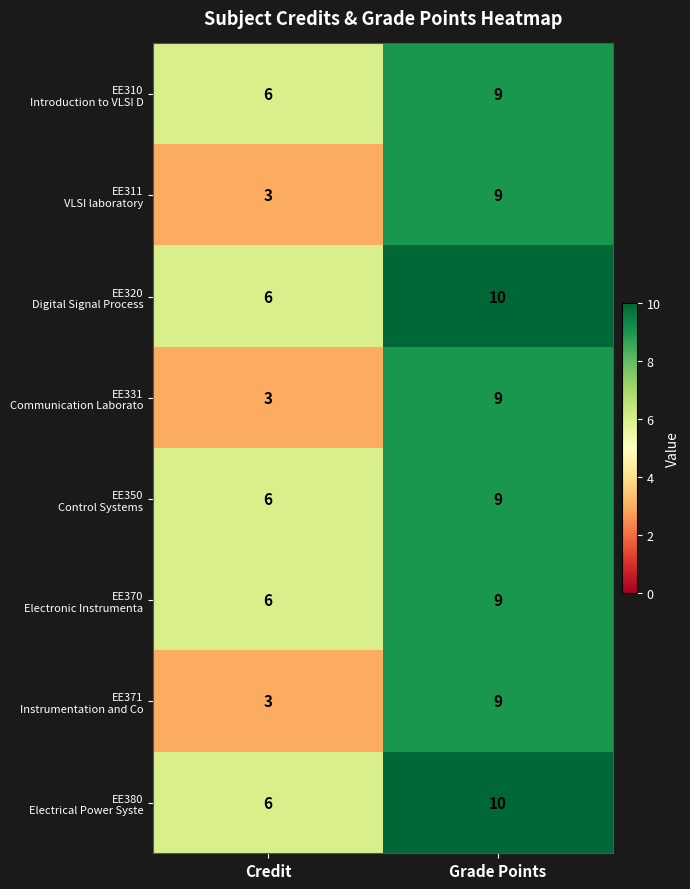

What is the maximum value shown in the chart?

10